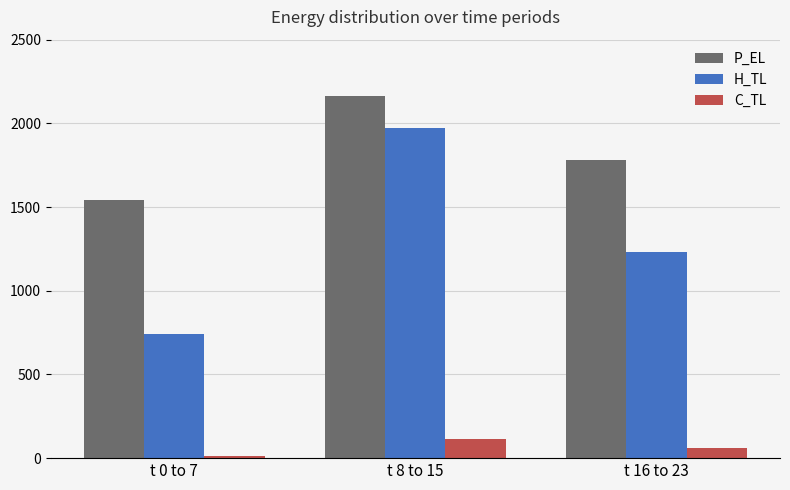

Are the bars horizontal?

No